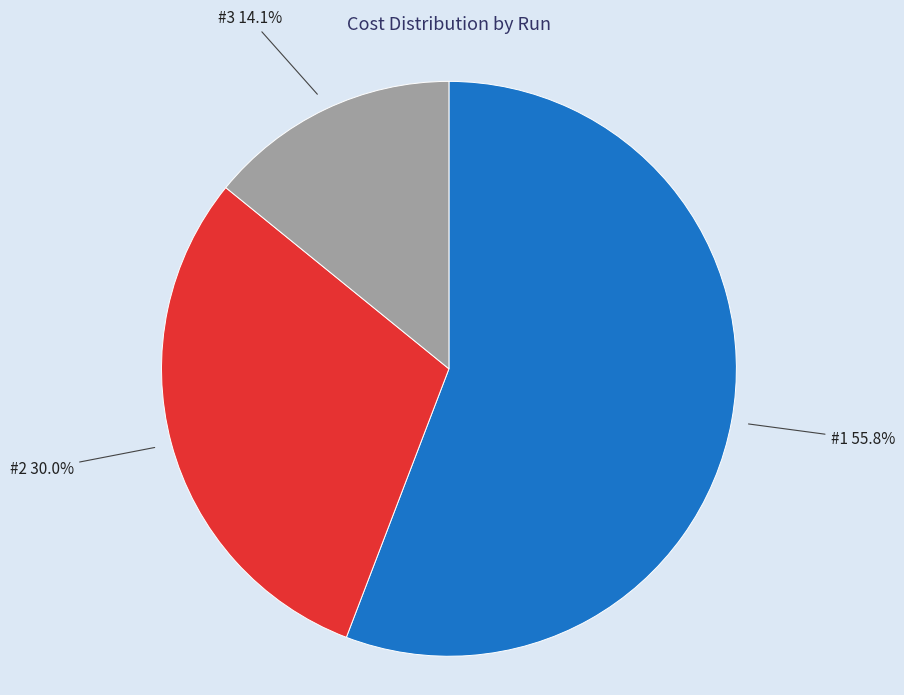

Approximately how many times larger is the value at #3 compared to #1?

0.3